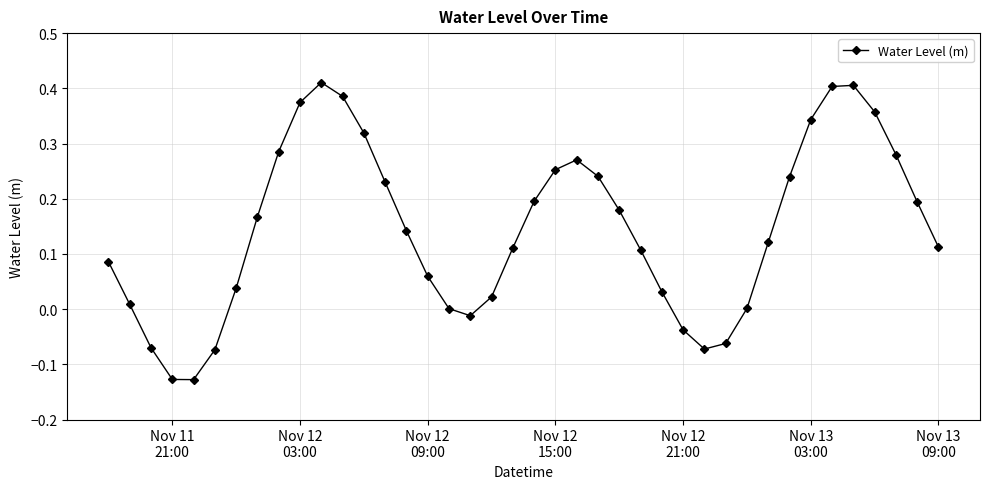

What is the sum of all values?

5.8